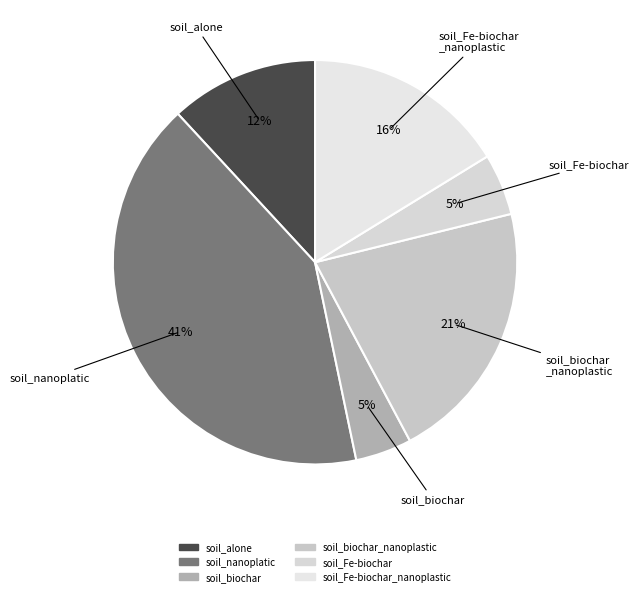

Rank the categories by value from lowest to highest.

soil_biochar, soil_Fe-biochar, soil_alone, soil_Fe-biochar_nanoplastic, soil_biochar_nanoplastic, soil_nanoplatic